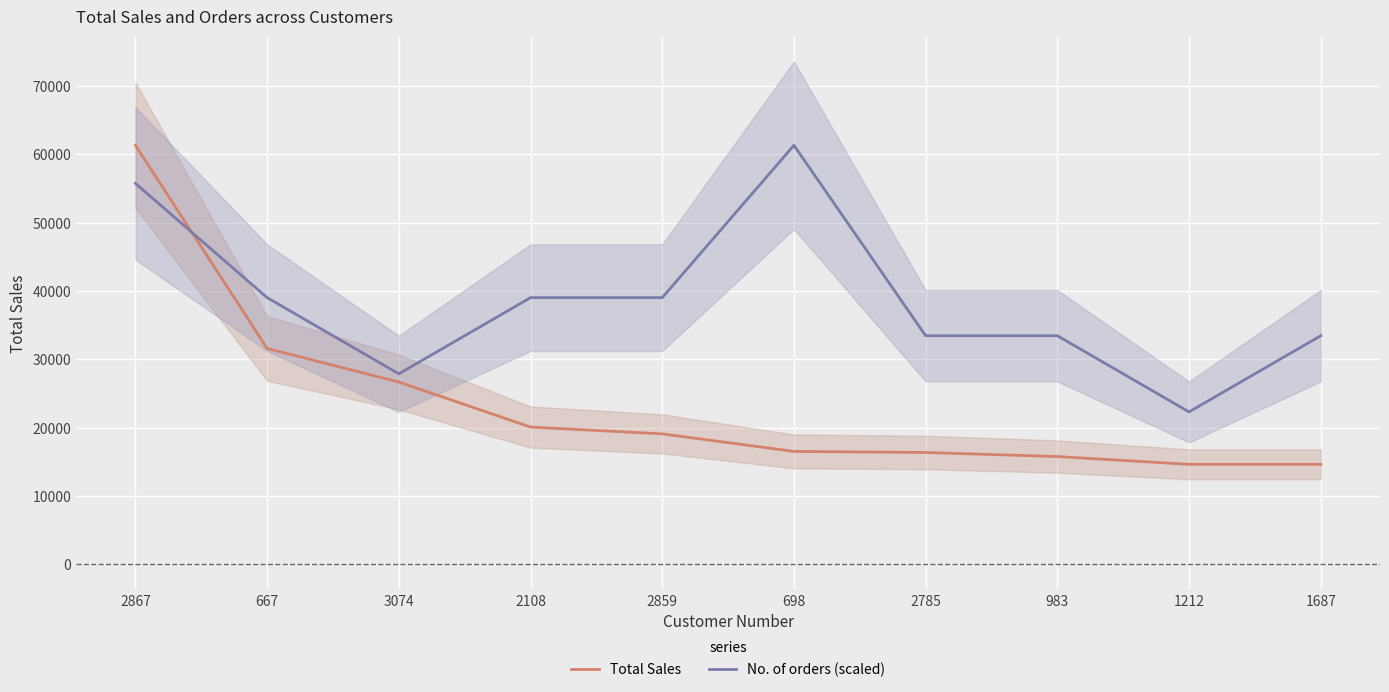

What is the spread (max minus min) of values at 2867?

5572.6